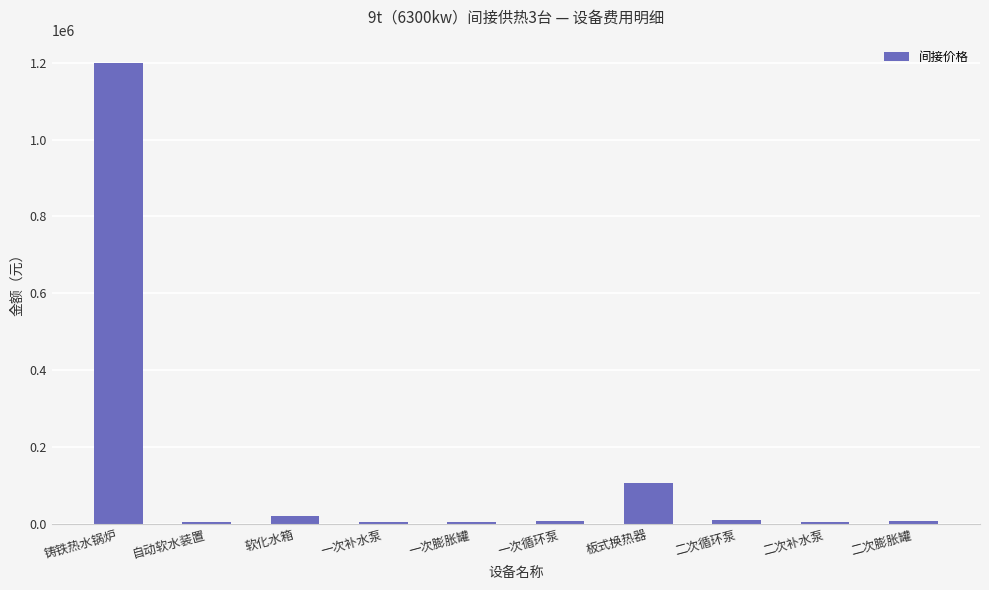

What is the ratio of the value at 软化水箱 to the value at 一次循环泵?

2.5